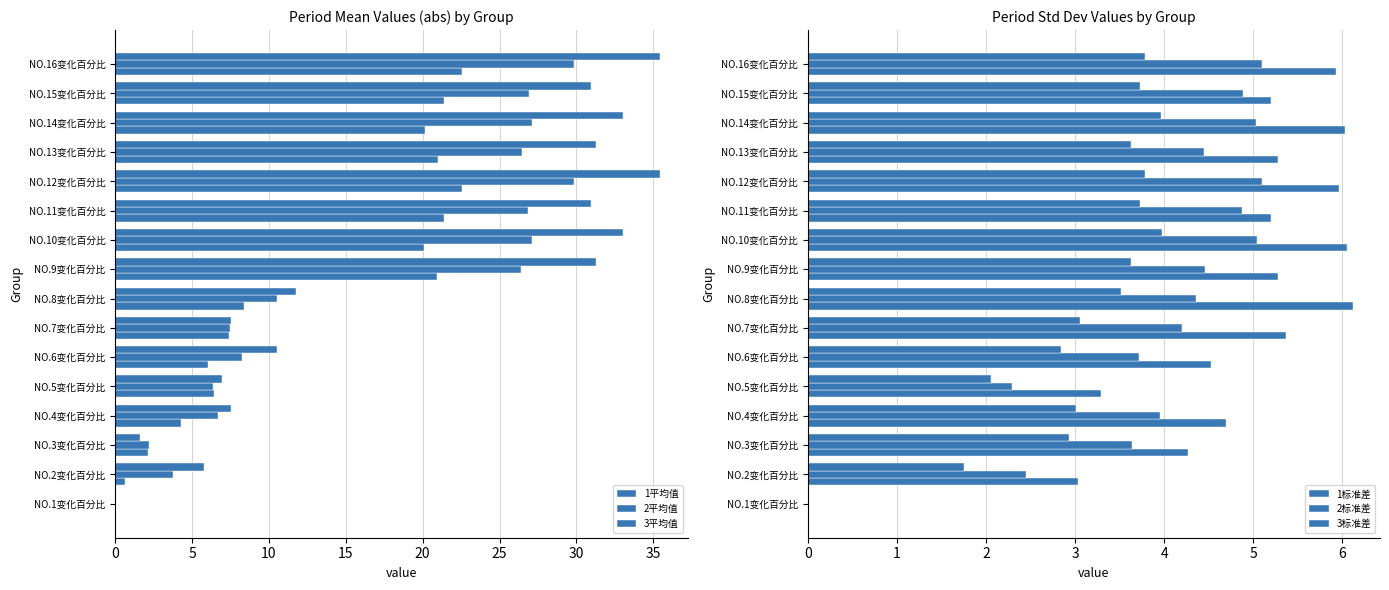

How many distinct data groups are displayed?

6